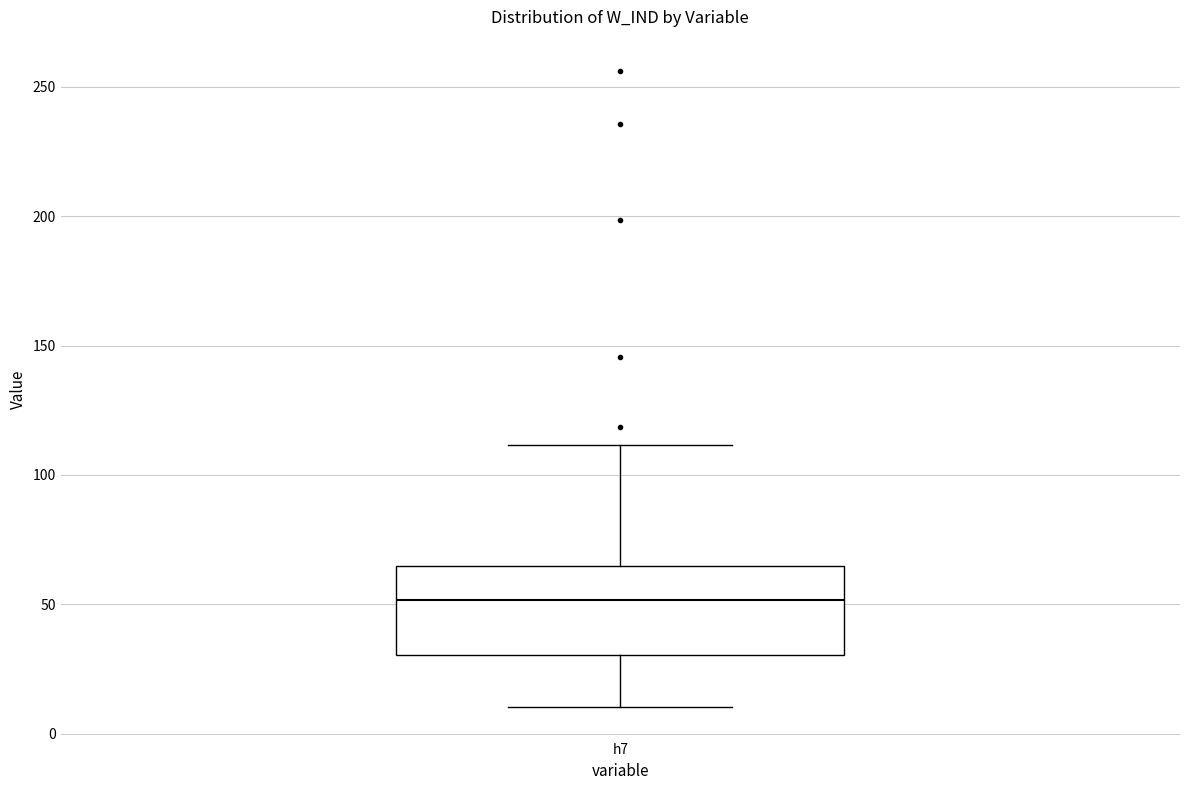

Where is the upper edge of the box for h7 on the y-axis? The values are not printed on the chart, so give them approximately, as read against the axis.

65